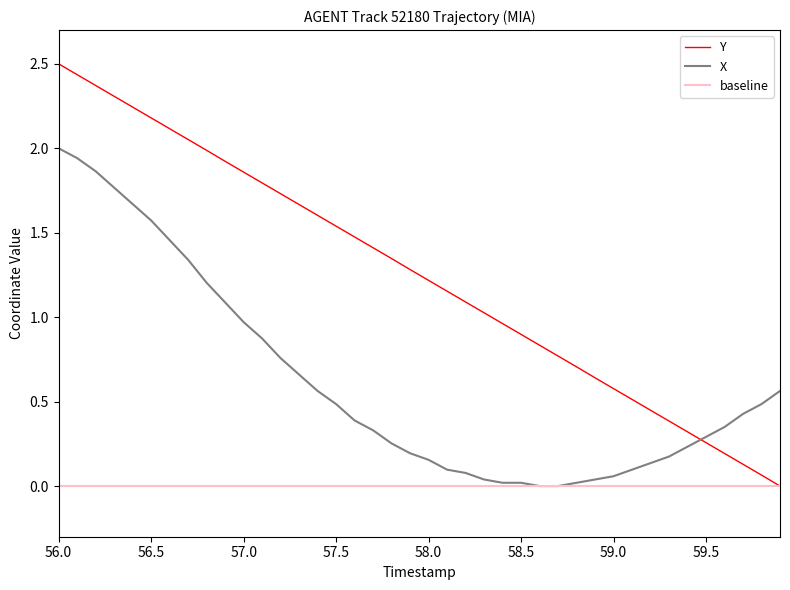

The value of Y at 57.0 is 1.2. True or false?

False